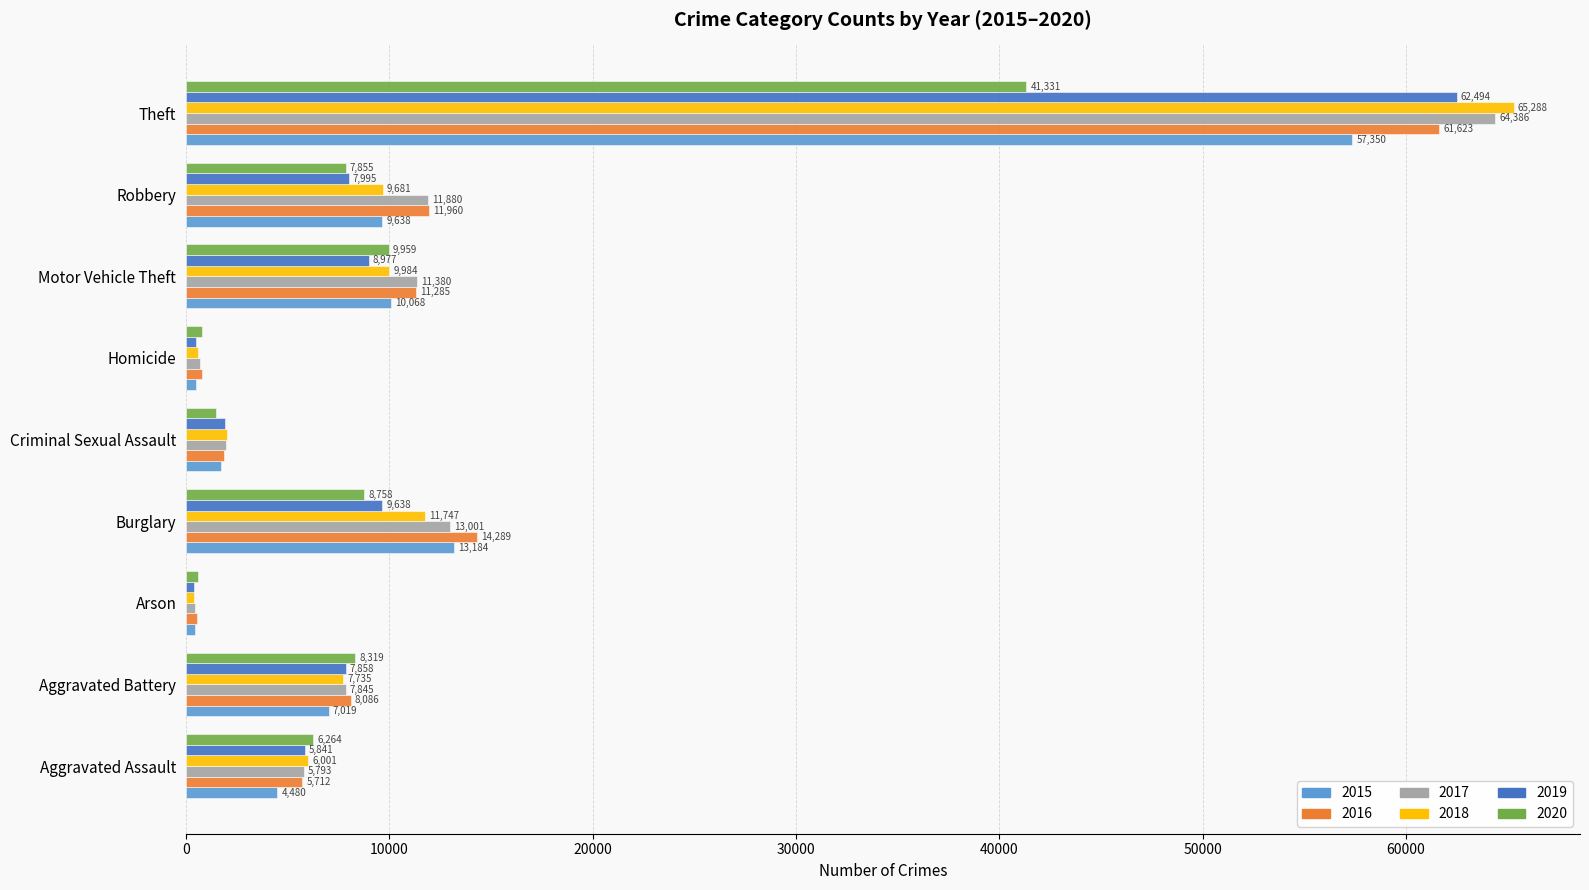

Is the value of 2017 at Aggravated Assault greater than the value of 2020 at Motor Vehicle Theft?

No